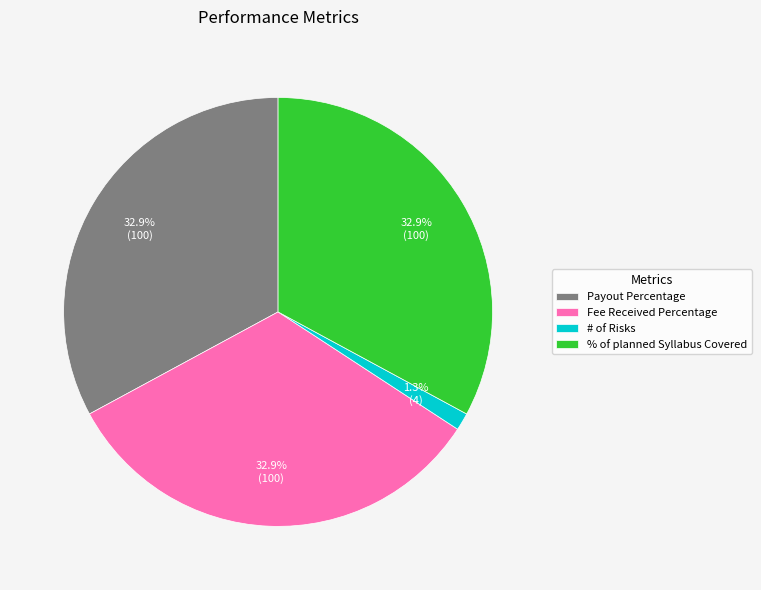

Between # of Risks and Payout Percentage, which is larger?

Payout Percentage